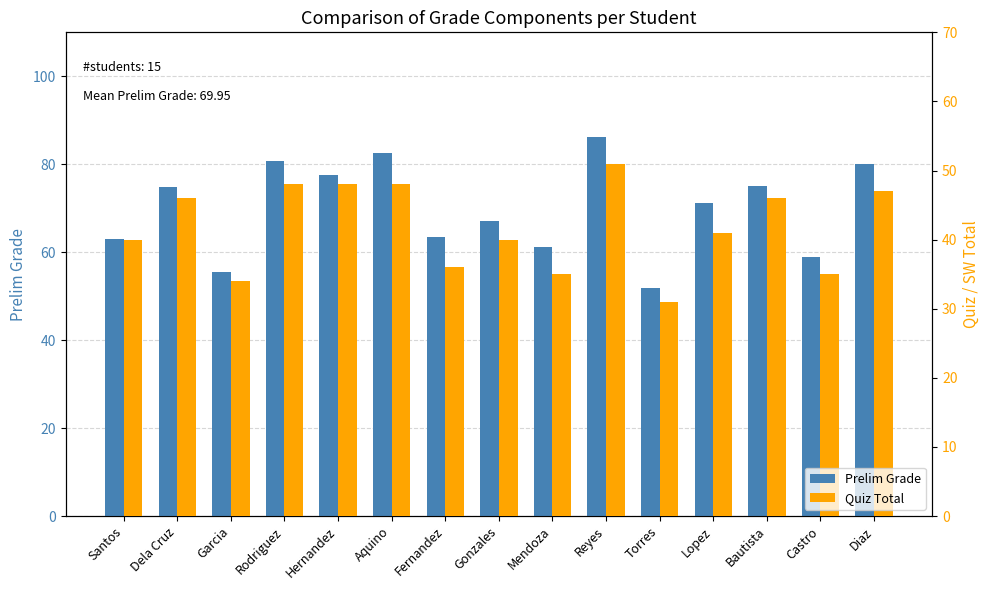

Is it true that Quiz Total equals 35.0 at Castro?

True